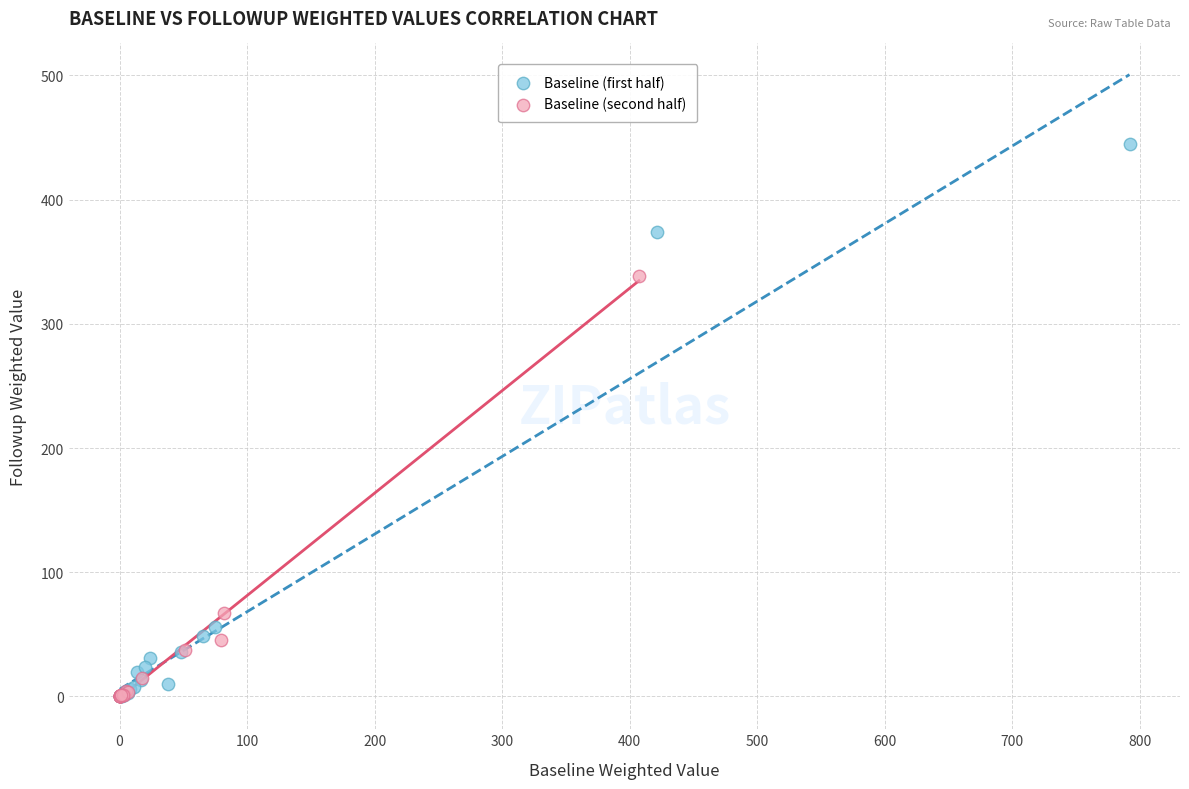

Which series has the widest spread of Y values?

Baseline (first half)